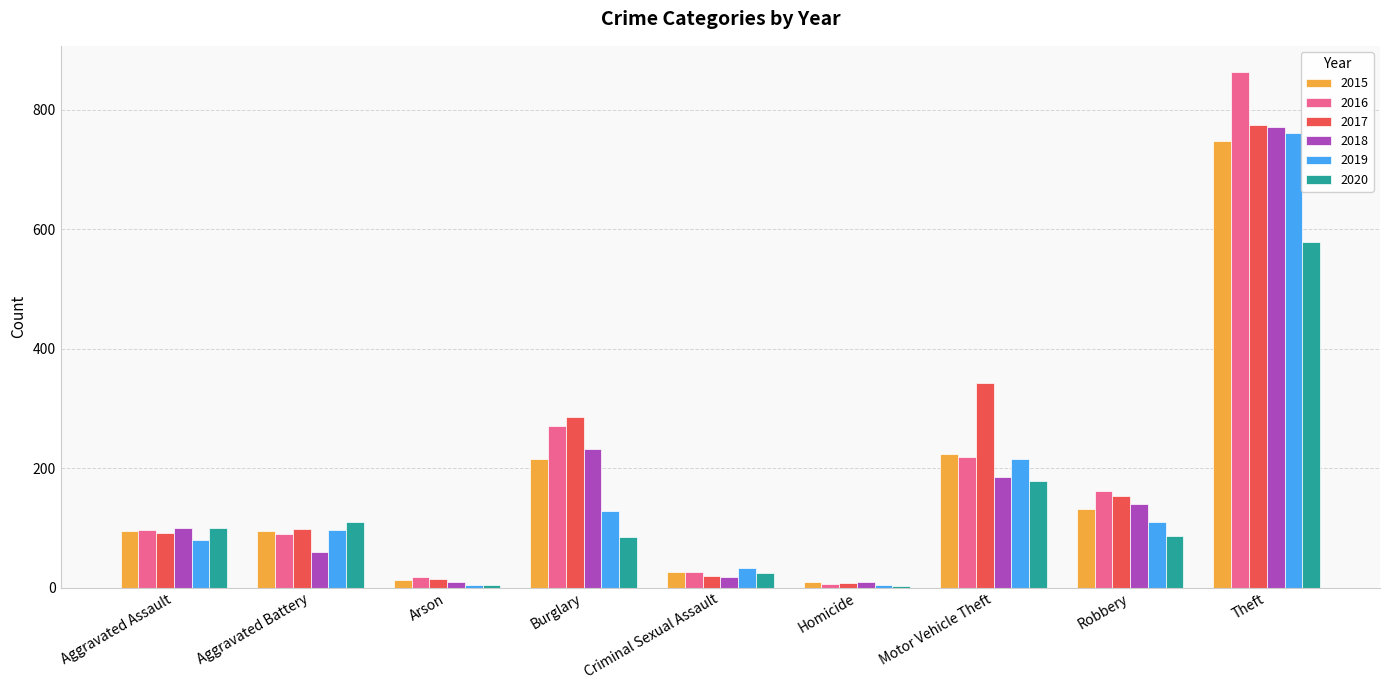

Is the value of 2020 at Aggravated Battery greater than the value of 2019 at Criminal Sexual Assault?

Yes